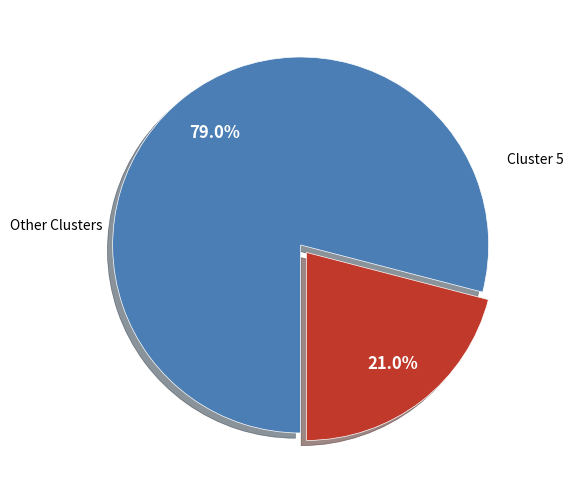

Does any single category account for the majority?

Yes